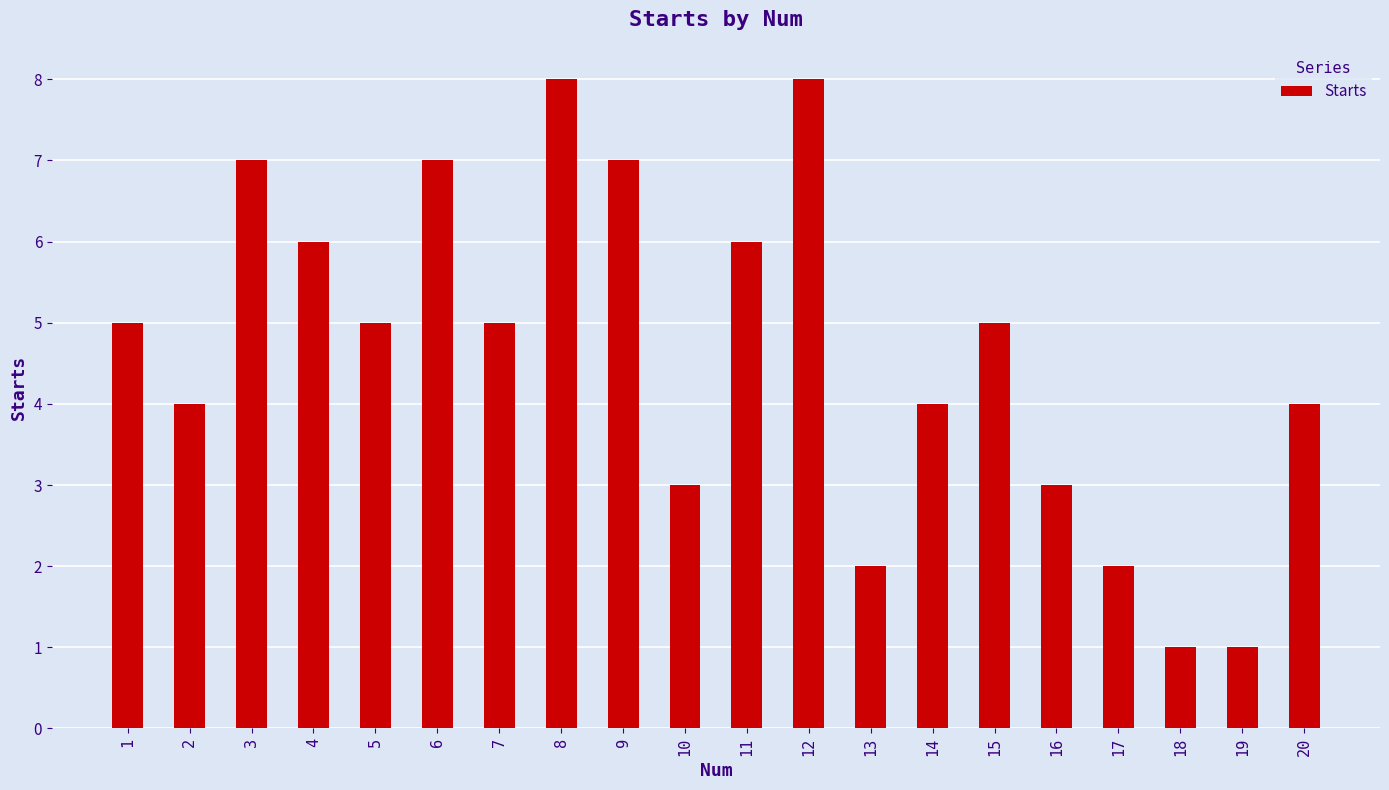

What is the average value?

5